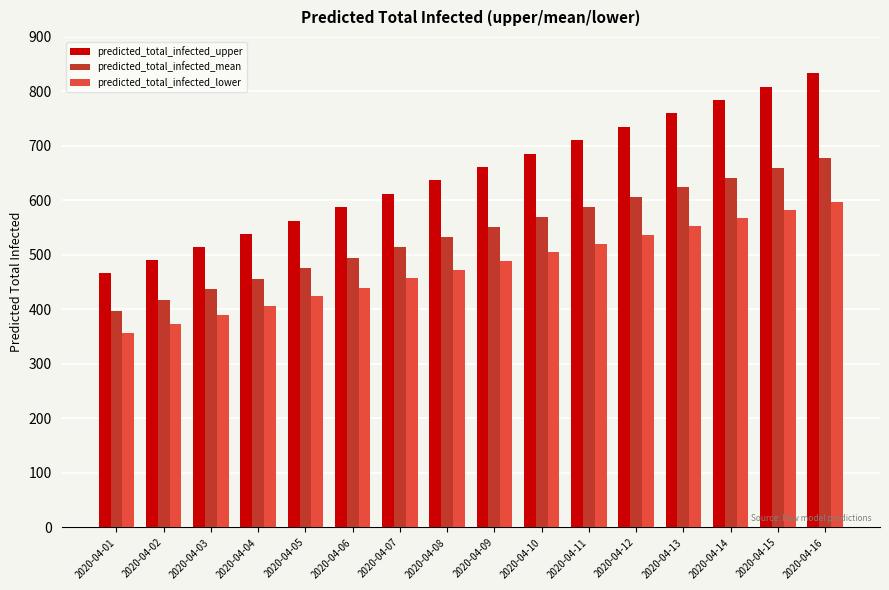

Reading left to right, transcribe all the data shown in this chart.

predicted_total_infected_upper: 467	491	515	539	563	588	612	637	662	686	711	735	760	784	808	833
predicted_total_infected_mean: 397	417	437	456	476	495	514	533	551	570	588	606	624	642	659	677
predicted_total_infected_lower: 356	373	390	407	424	440	457	473	489	505	521	537	553	568	583	598